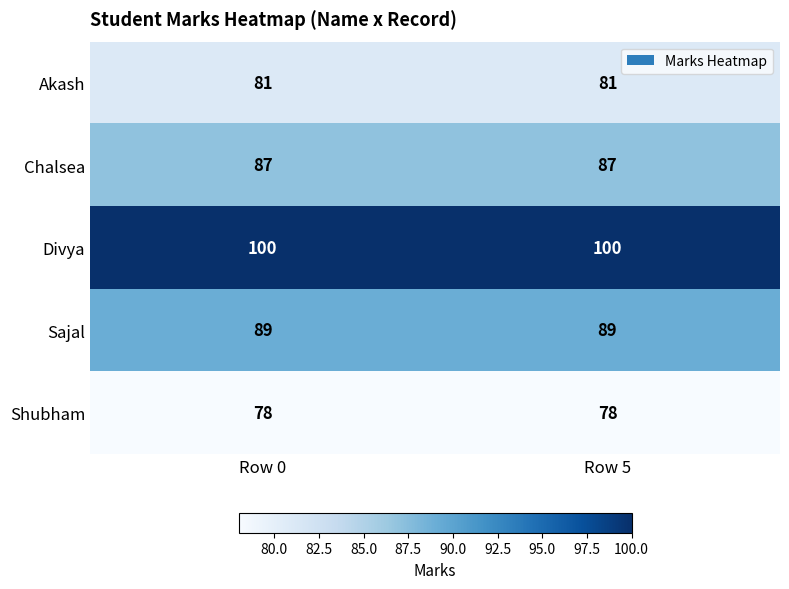

Reading left to right, list all the values displayed in this chart.

Akash: Row 0=81	Row 5=81
Chalsea: Row 0=87	Row 5=87
Divya: Row 0=100	Row 5=100
Sajal: Row 0=89	Row 5=89
Shubham: Row 0=78	Row 5=78